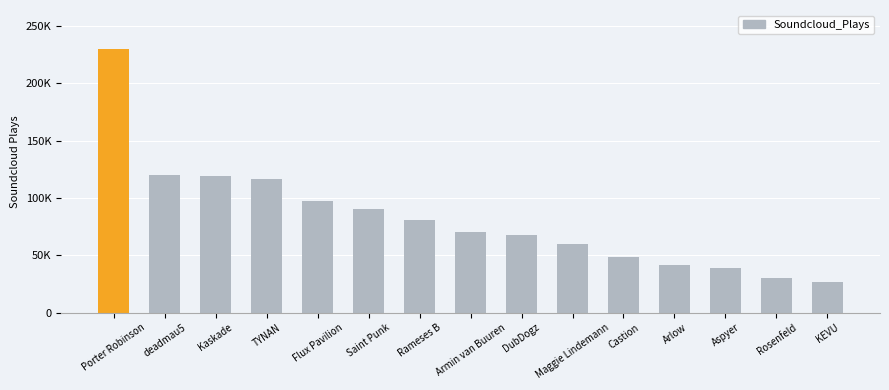

Which label corresponds to the largest value in the chart?

Porter Robinson